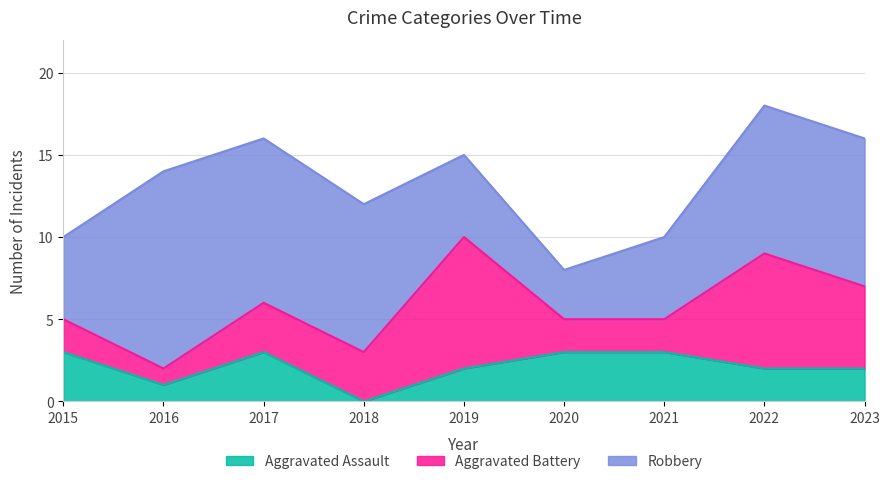

After their last crossing, which series has the higher values: Aggravated Battery or Robbery?

Robbery